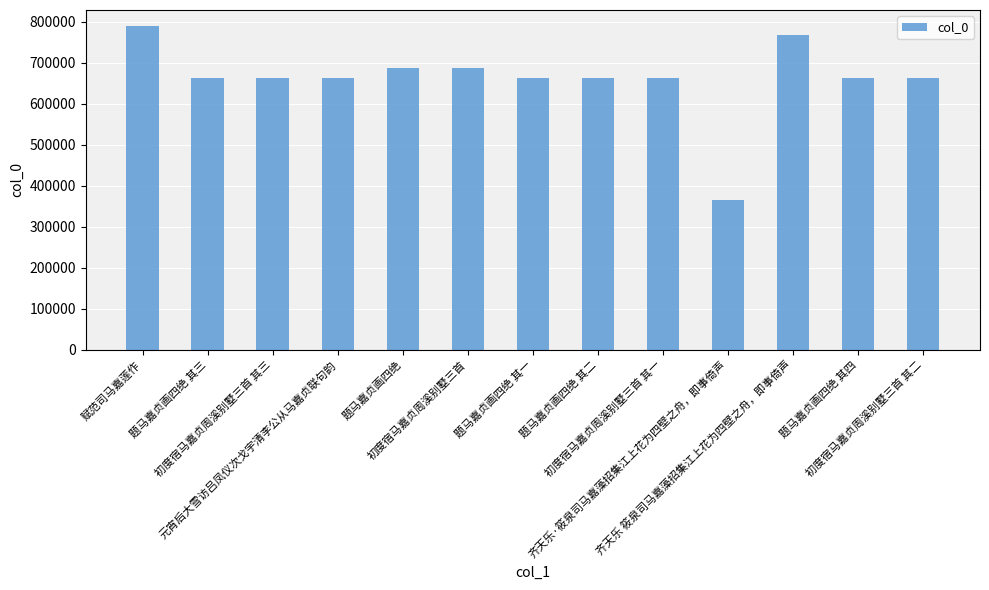

The value at 初度宿马嘉贞周溪别墅三首 其三 is 663189. True or false?

True